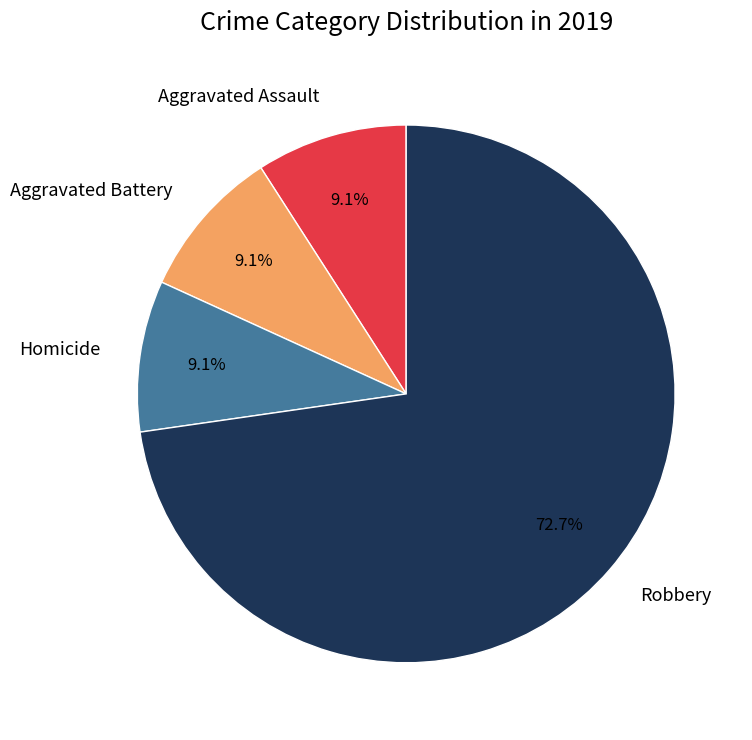

Which category has the biggest portion of the pie?

Robbery